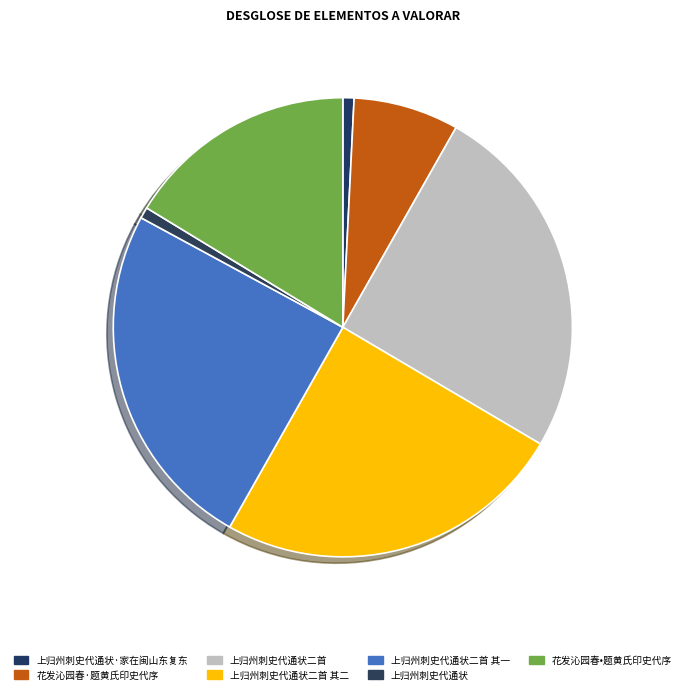

Count the number of slices in the pie.

7